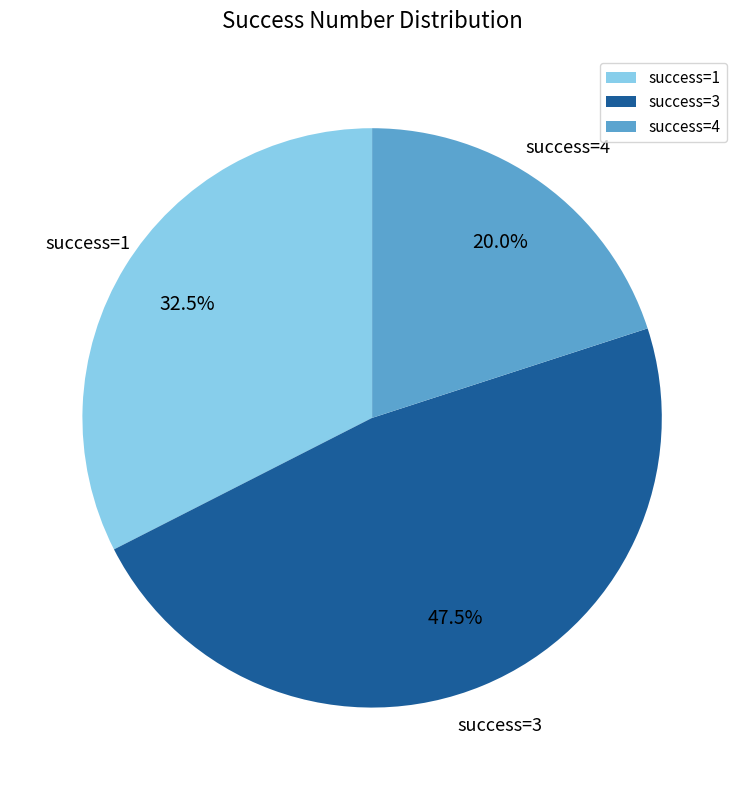

Which slice is the largest?

success=3